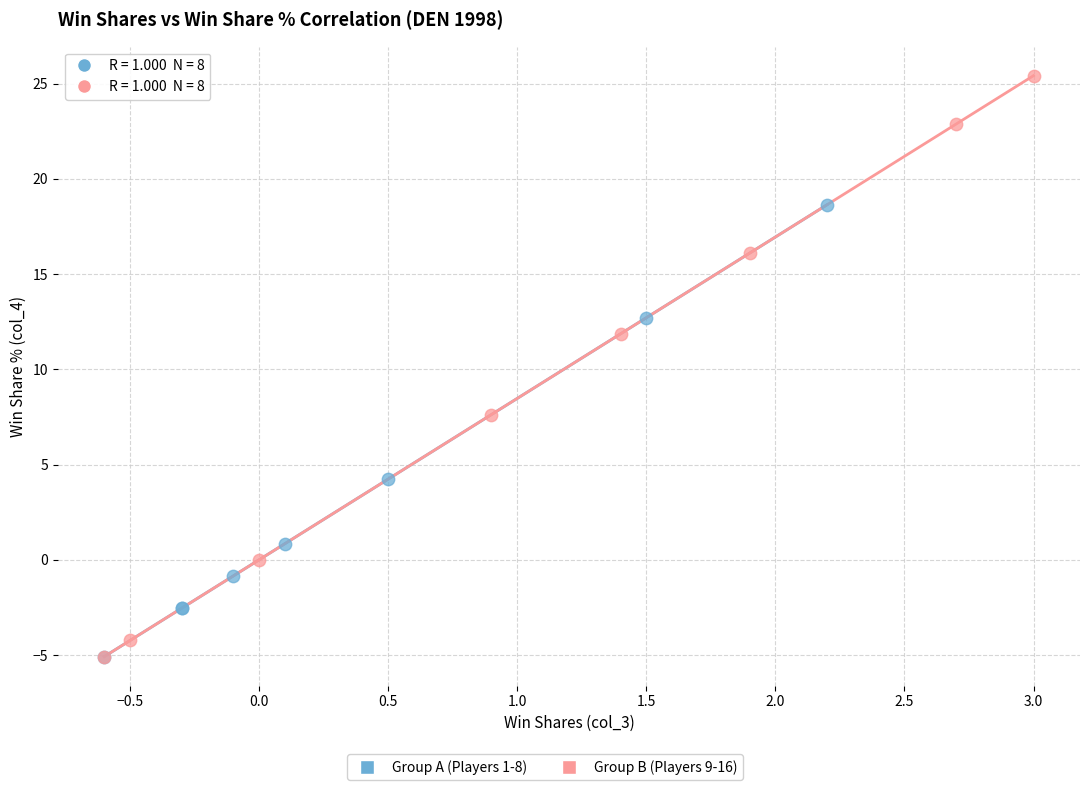

Which series has the widest spread of Y values?

Group B (Players 9-16)